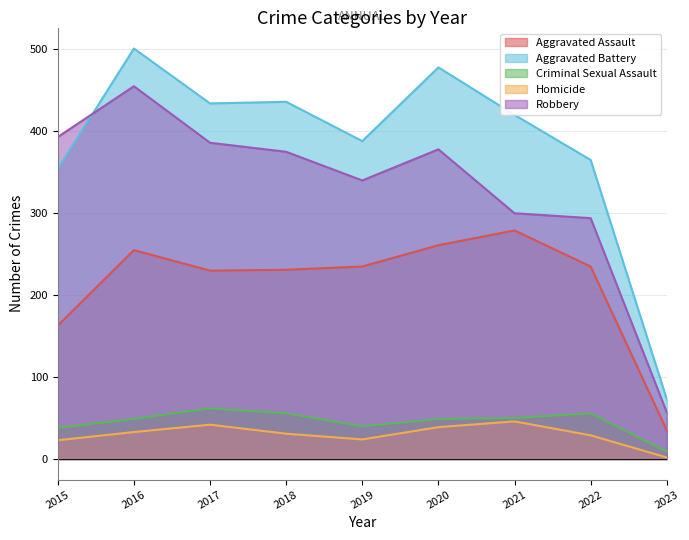

Does the chart display data point markers on the line(s)?

No